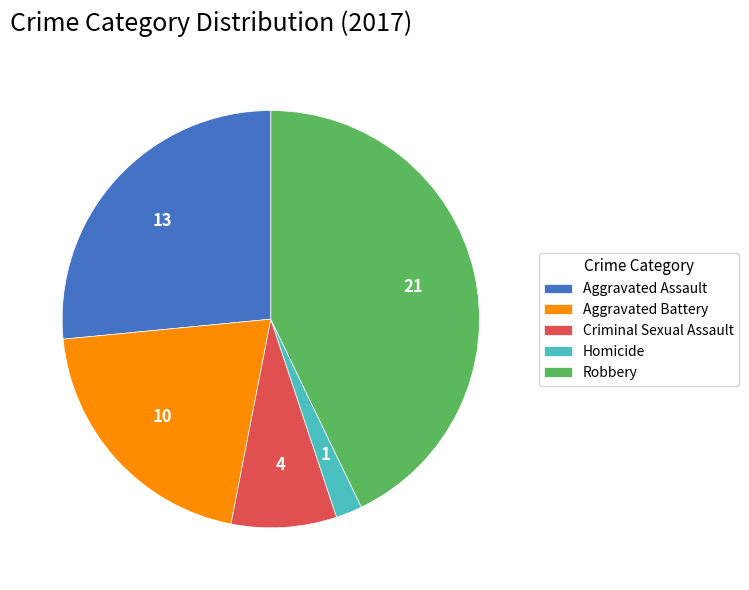

Combined, do Homicide and Robbery account for over 50%?

No